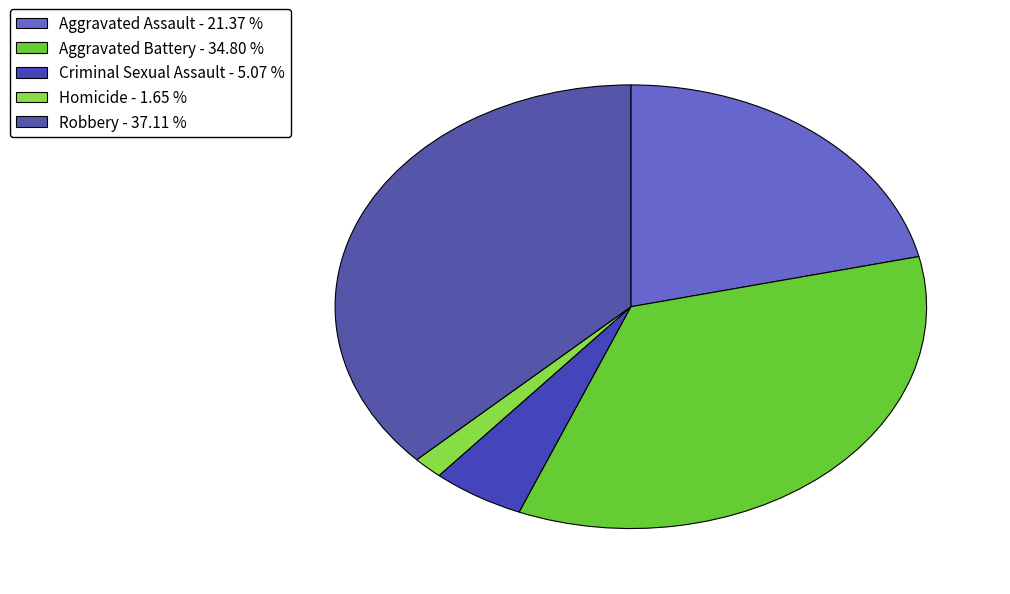

What percentage do Aggravated Battery and Homicide together represent?

36.5%